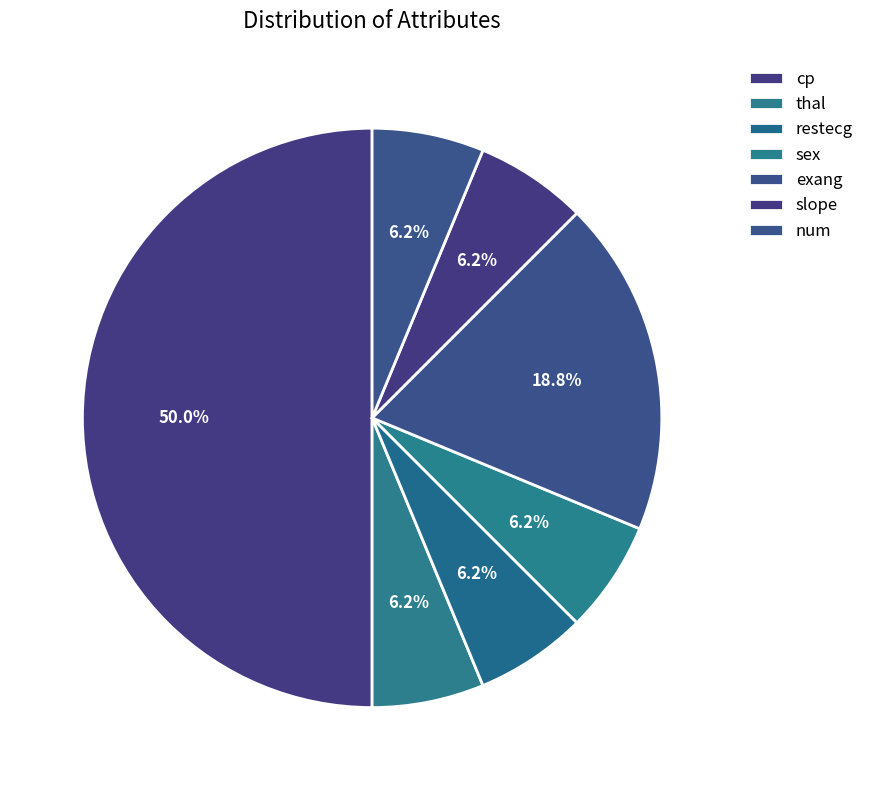

Between num and restecg, which is larger?

num